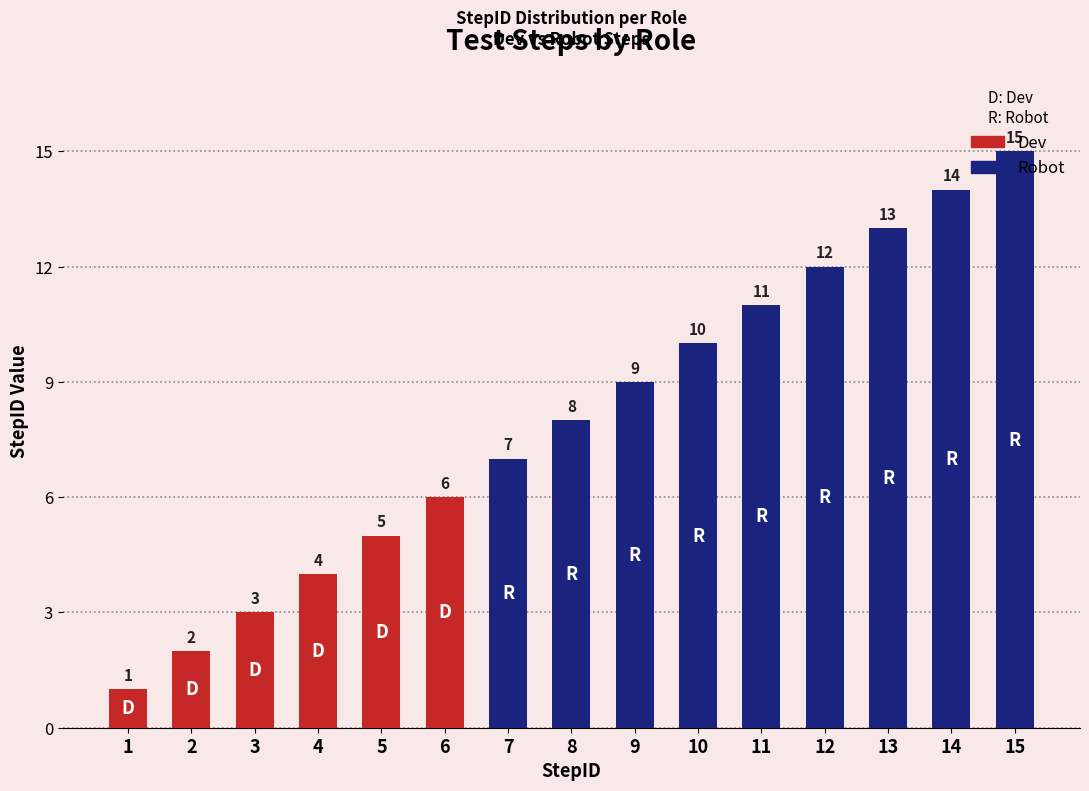

What is the change in value from 12 to 13?

+1